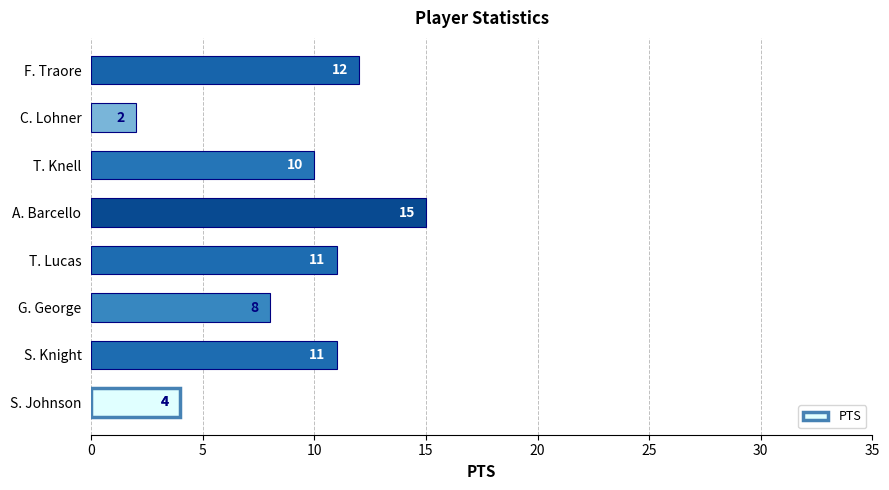

What is the average value?

9